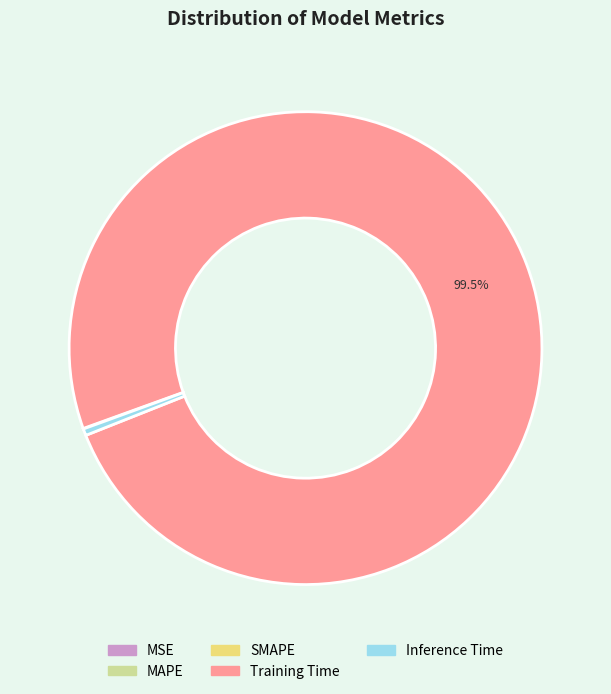

Does any single category account for the majority?

Yes